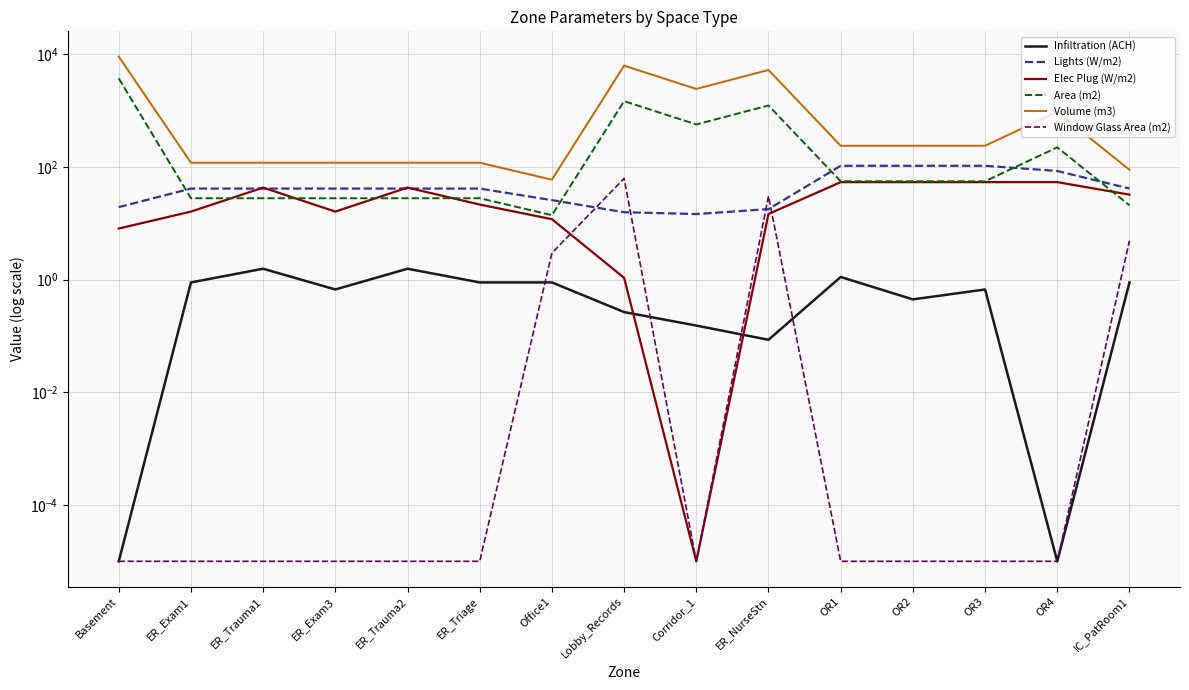

The value of Volume (m3) at Lobby_Records is 6294.9. True or false?

True